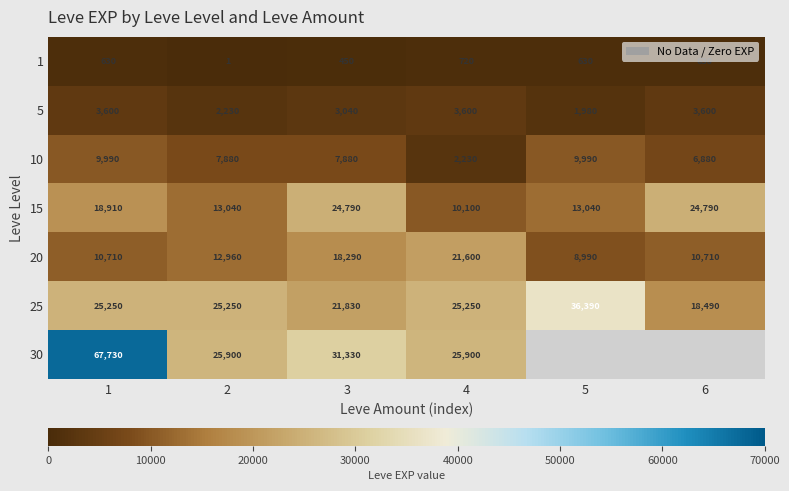

At how many categories does at least one series exceed 41754?

1